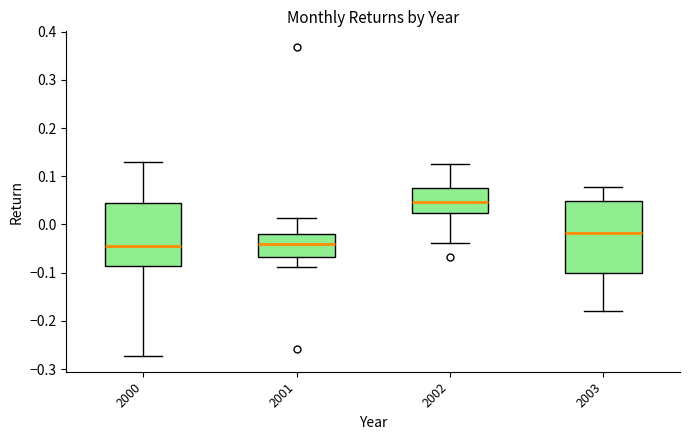

Where does the upper whisker of the box at x = 2002 end on the y-axis? The values are not printed on the chart, so give them approximately, as read against the axis.

0.13